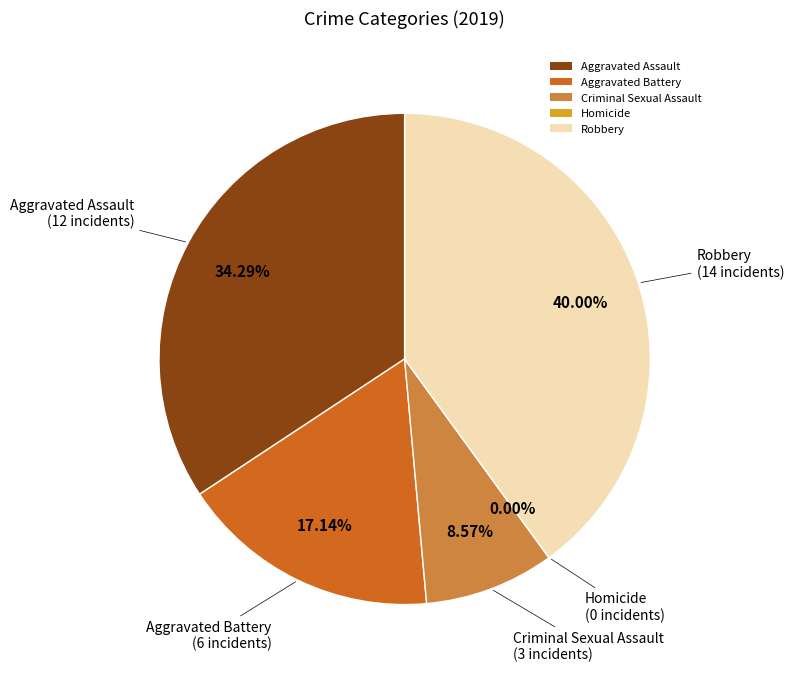

To the nearest percent, what percentage of the pie is Criminal Sexual Assault?

9%